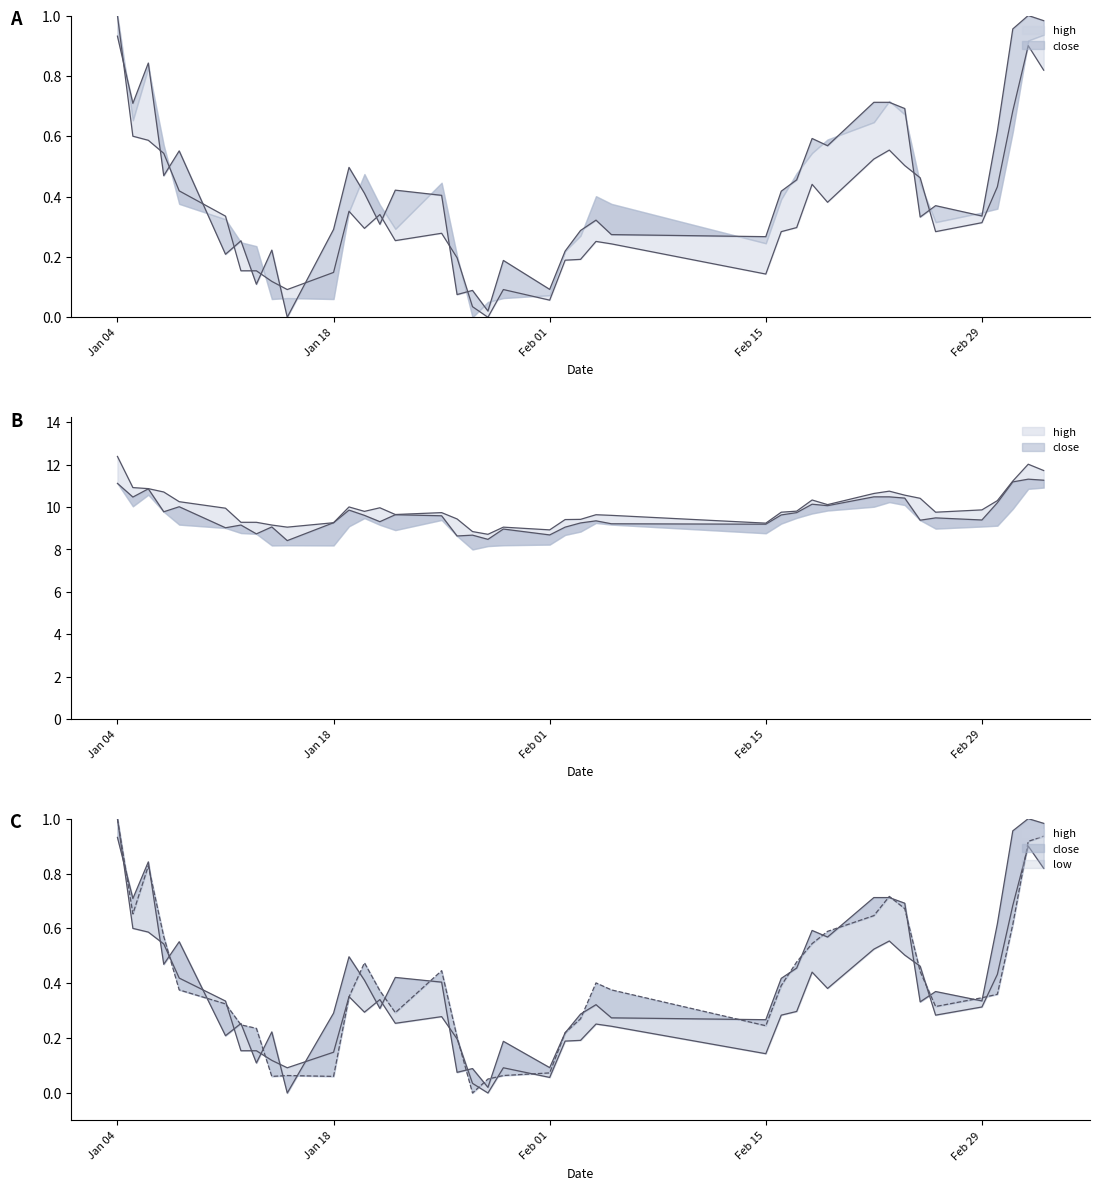

Is the value of high at 21 greater than the value of close at 21?

No